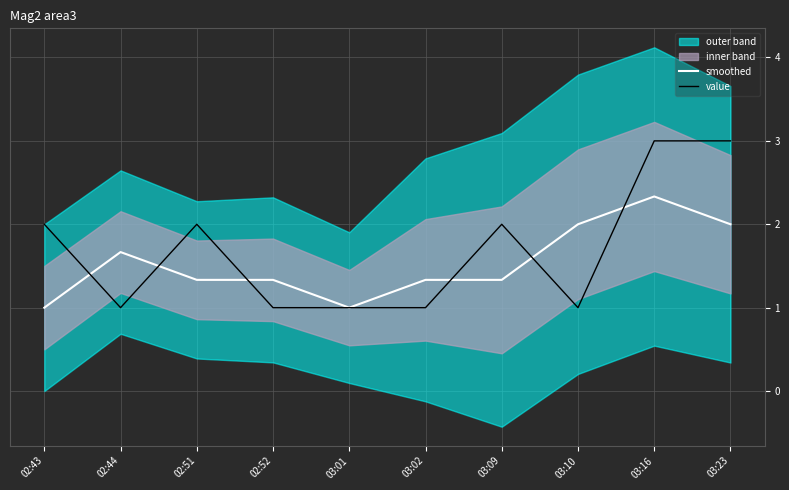

List the series in order of their peak value, lowest first.

smoothed, value